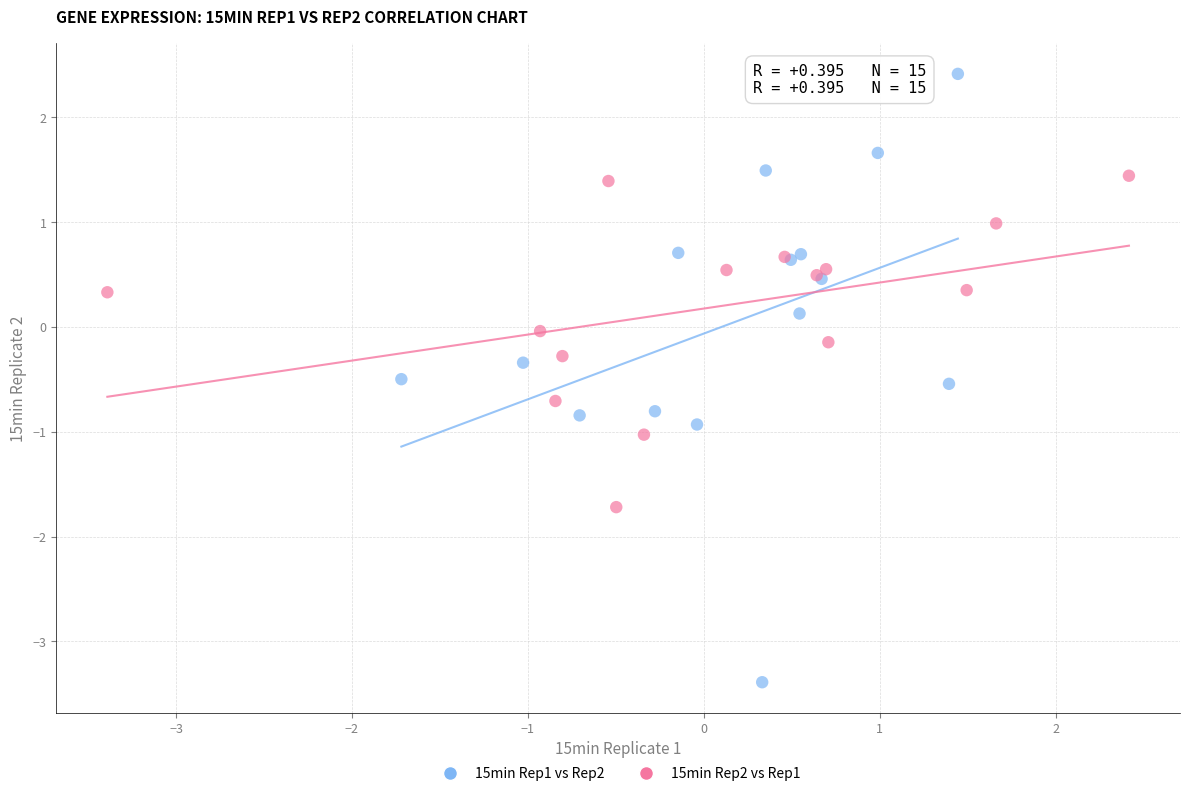

Which series contains the lowest Y value?

15min Rep1 vs Rep2